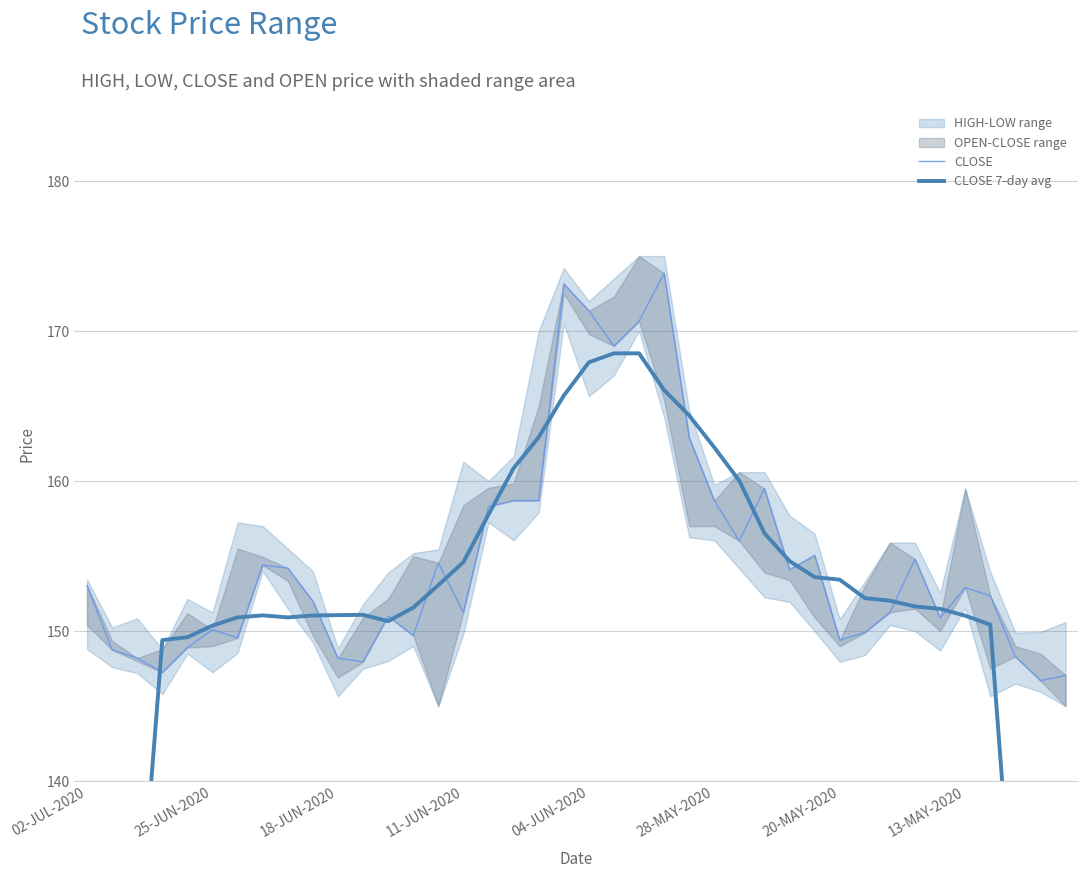

How many data points in CLOSE 7-day avg are less than 151?

13